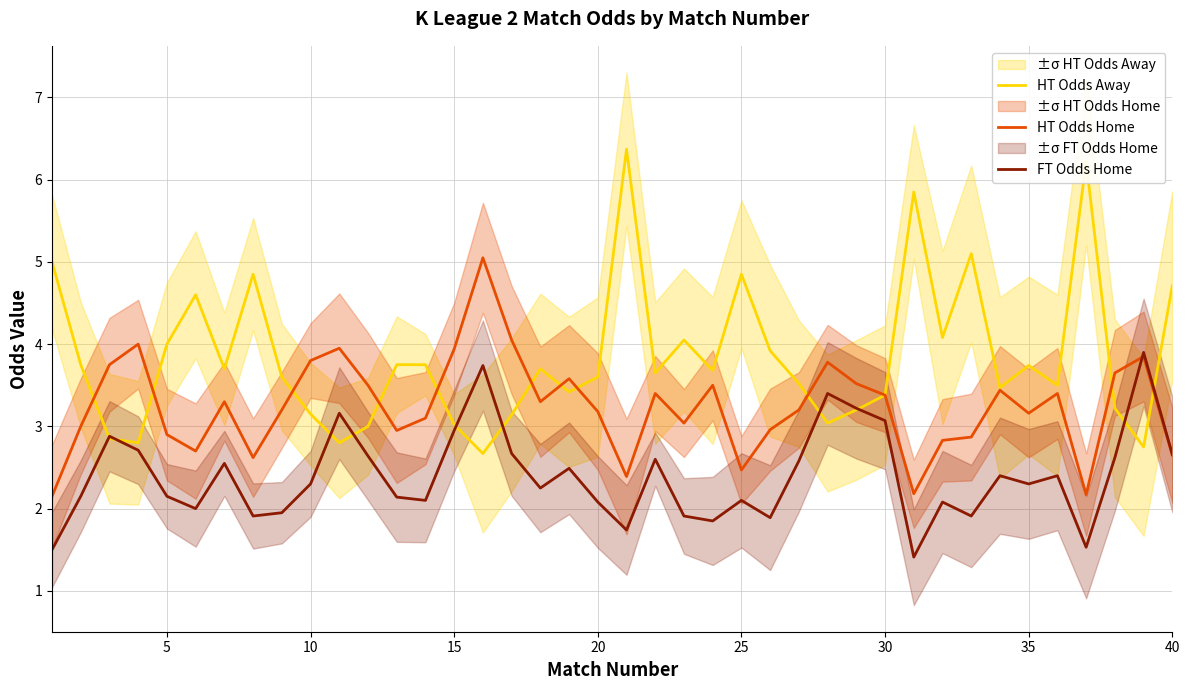

Reading left to right, transcribe all the data shown in this chart.

HT Odds Away: 5.0	3.8	2.9	2.8	4.0	4.6	3.7	4.8	3.6	3.1	2.8	3.0	3.8	3.8	3.0	2.7	3.1	3.7	3.4	3.6	6.4	3.6	4.0	3.7	4.8	3.9	3.5	3.0	3.2	3.4	5.8	4.1	5.1	3.5	3.7	3.5	6.2	3.2	2.8	4.7
HT Odds Home: 2.1	3.0	3.8	4.0	2.9	2.7	3.3	2.6	3.2	3.8	4.0	3.5	3.0	3.1	3.9	5.0	4.0	3.3	3.6	3.2	2.4	3.4	3.0	3.5	2.5	3.0	3.2	3.8	3.5	3.4	2.2	2.8	2.9	3.4	3.2	3.4	2.2	3.6	3.9	2.6
FT Odds Home: 1.5	2.1	2.9	2.7	2.1	2.0	2.5	1.9	1.9	2.3	3.2	2.6	2.1	2.1	3.0	3.7	2.7	2.2	2.5	2.1	1.7	2.6	1.9	1.9	2.1	1.9	2.6	3.4	3.2	3.1	1.4	2.1	1.9	2.4	2.3	2.4	1.5	2.6	3.9	2.7